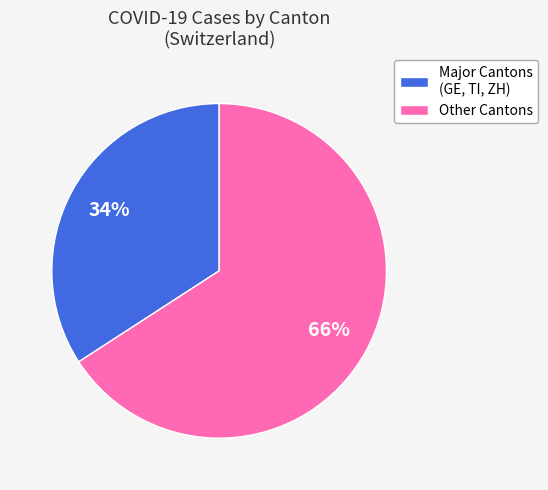

To the nearest percent, what is the average slice percentage?

50%